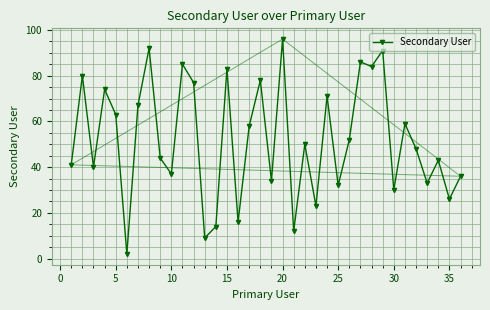

What is the difference between the maximum and minimum values?

94